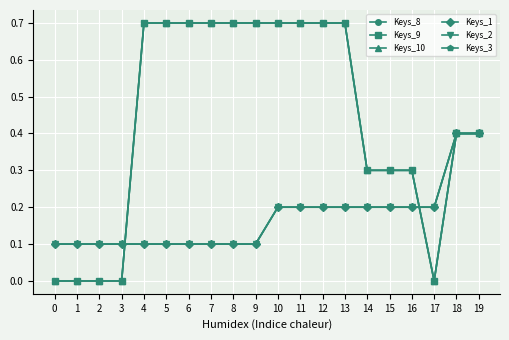

What is the sum of all Keys_2 values?

3.4